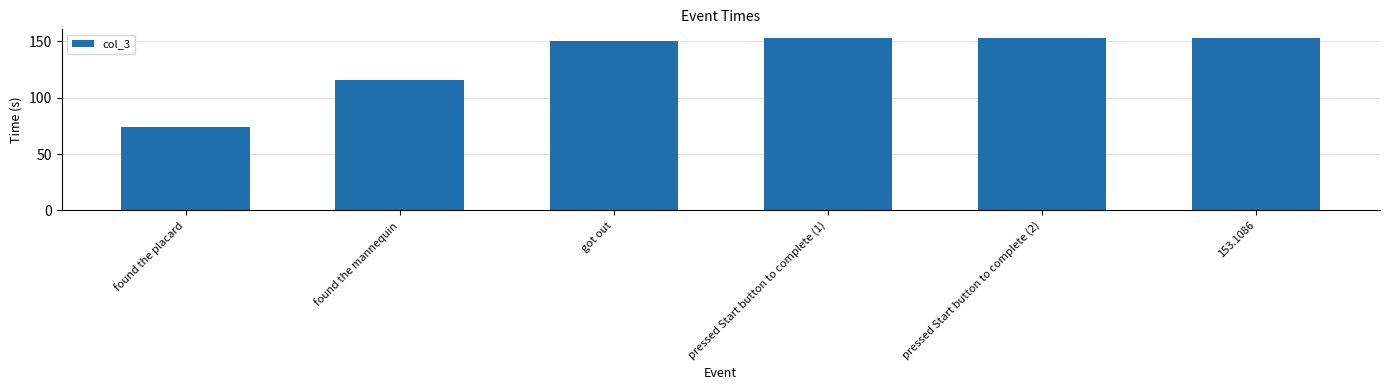

Between found the mannequin and found the placard, which is larger?

found the mannequin